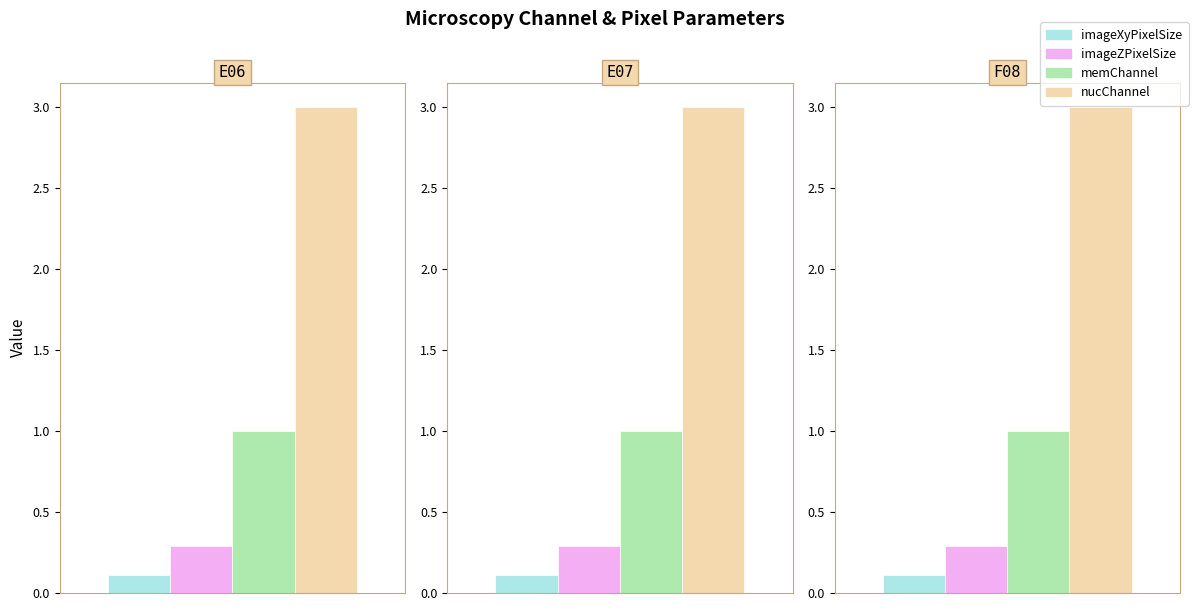

What is the smallest value displayed?

0.1